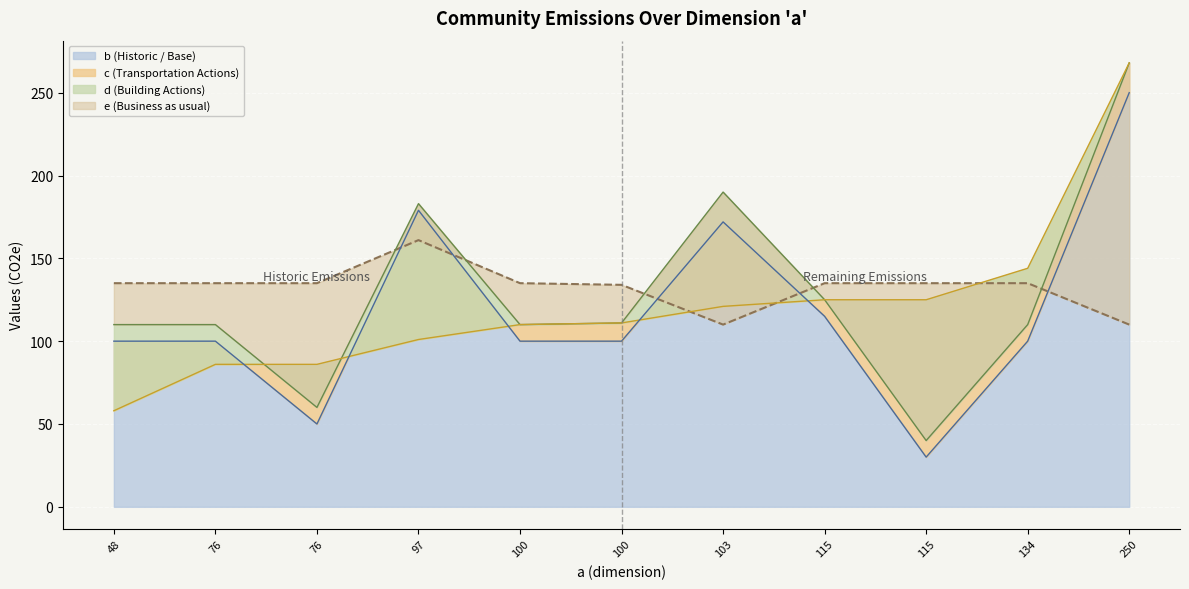

What is the total value across all series at 250?

896